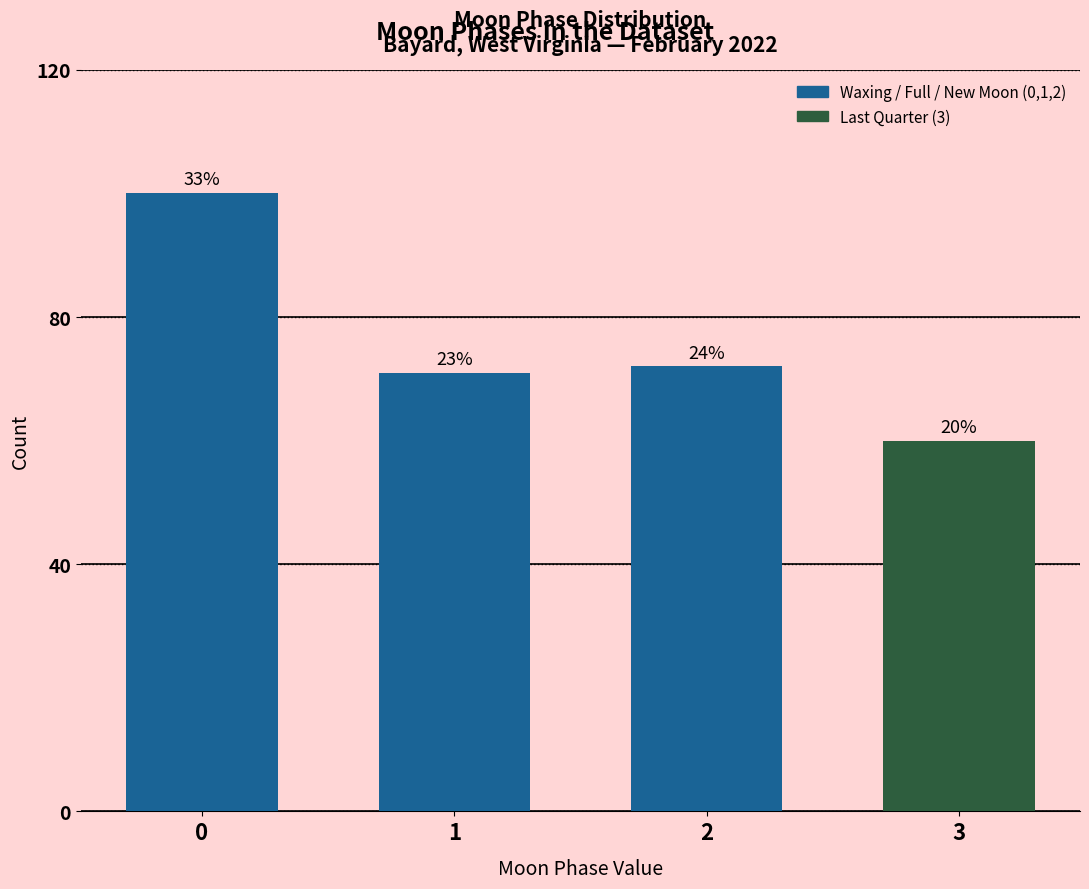

Does the chart contain any negative values?

No